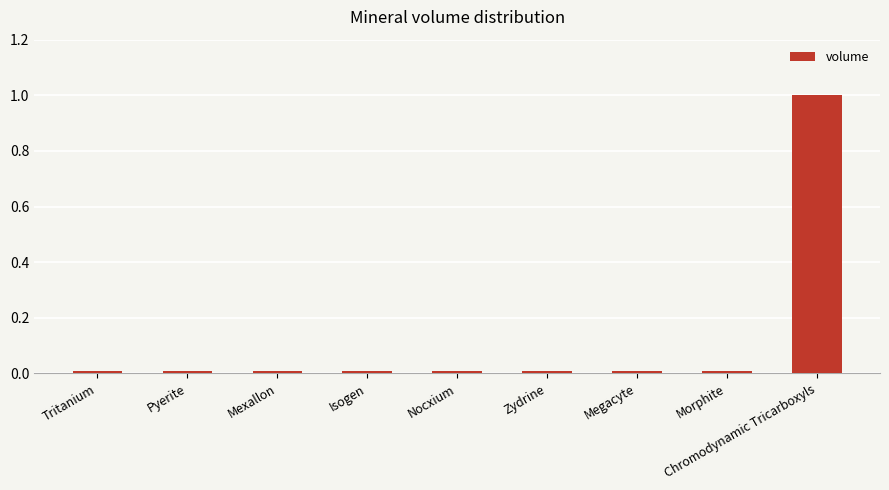

Is it true that the value at Pyerite is 0.0?

True